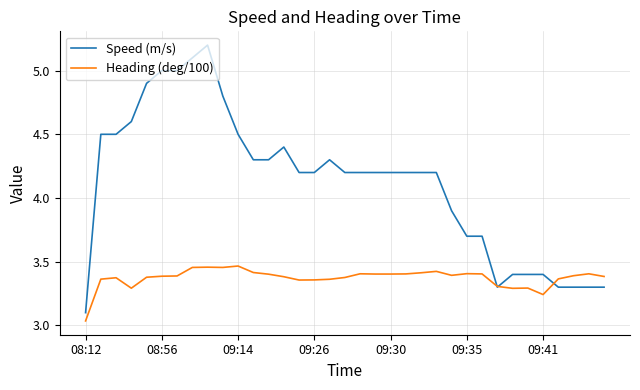

What is the maximum value shown in the chart?

5.2